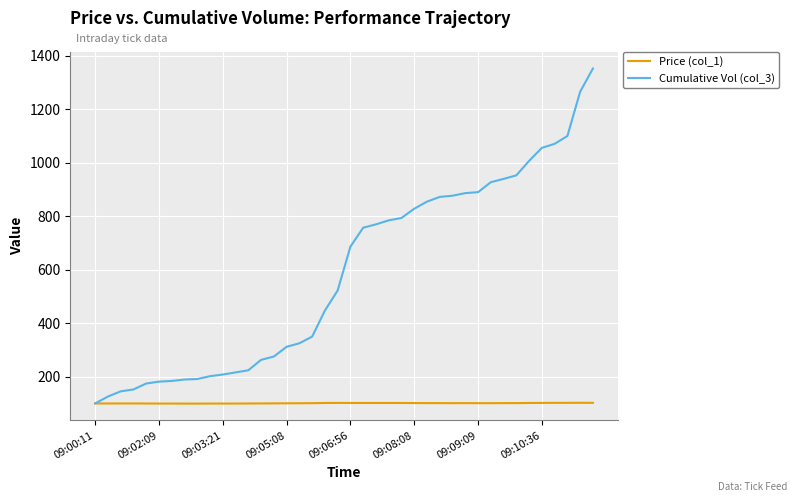

What is the highest value of the Price (col_1) series?

102.4